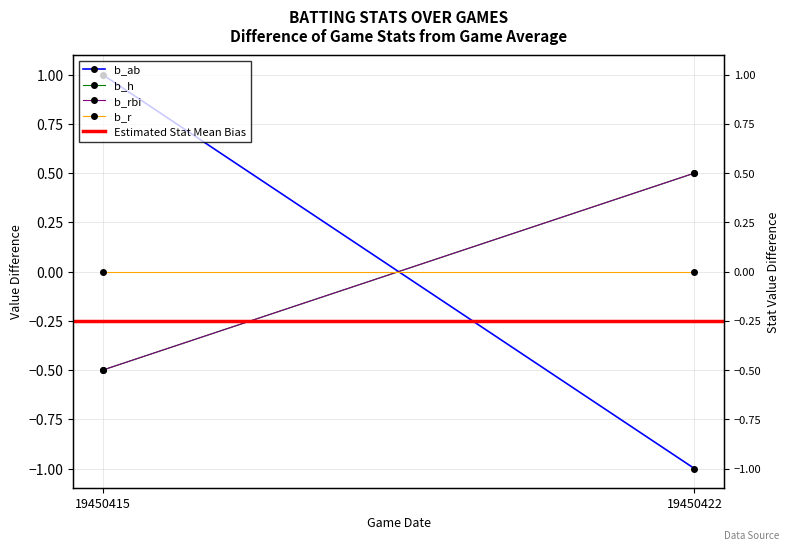

Reading right to left, transcribe all the data shown in this chart.

b_ab: 19450422=-1.0	19450415=1.0
b_h: 19450422=0.5	19450415=-0.5
b_rbi: 19450422=0.5	19450415=-0.5
b_r: 19450422=0.0	19450415=0.0
Estimated Stat Mean Bias: 19450422=-0.2	19450415=-0.2